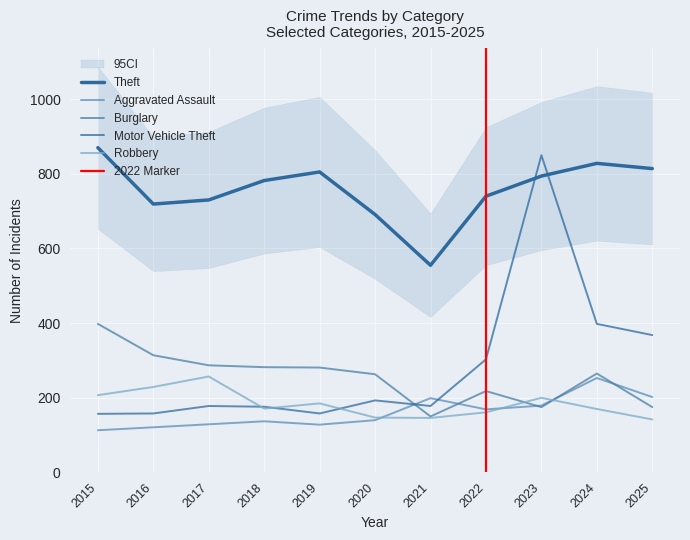

What is the spread (max minus min) of values at 2024?

658